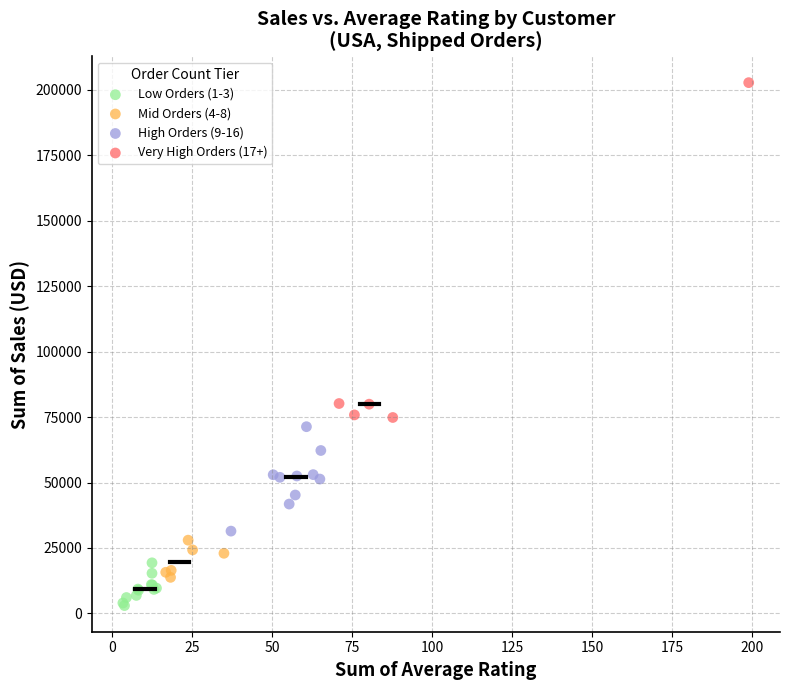

Which series contains the highest Y value?

Very High Orders (17+)